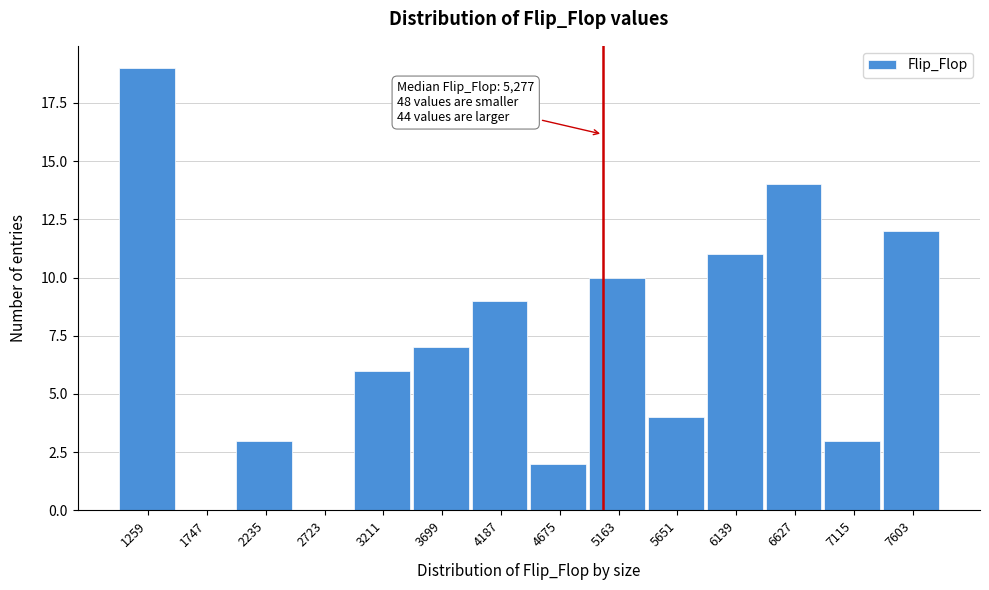

Reading left to right, what are all the values shown in this chart?

1259=19	1747=0	2235=3	2723=0	3211=6	3699=7	4187=9	4675=2	5163=10	5651=4	6139=11	6627=14	7115=3	7603=12